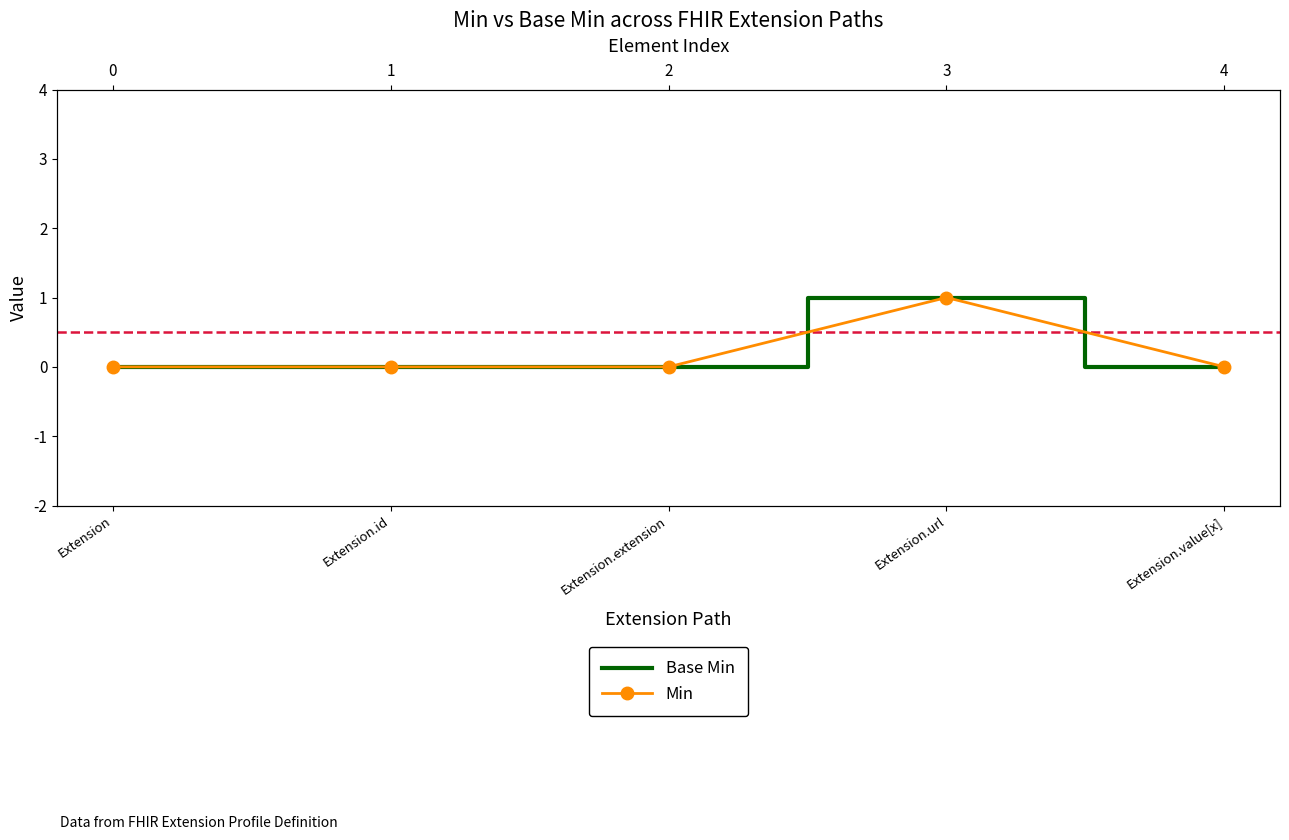

True or false: Min and Base Min cross at least once.

False